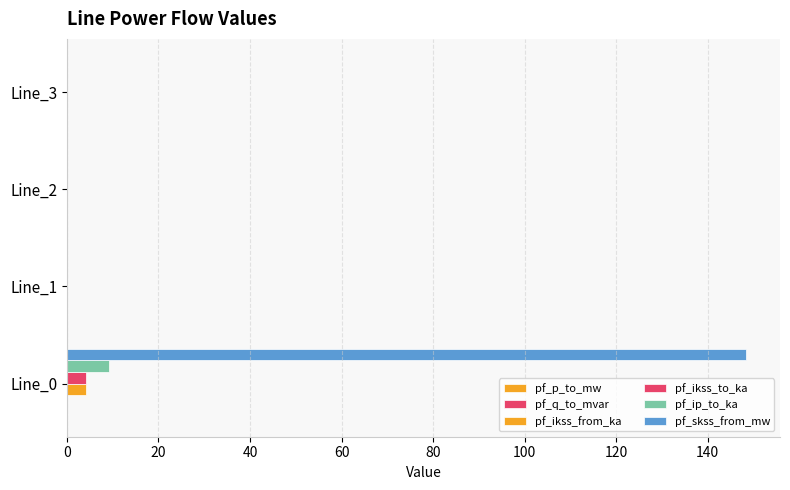

How many series are shown in this chart?

6